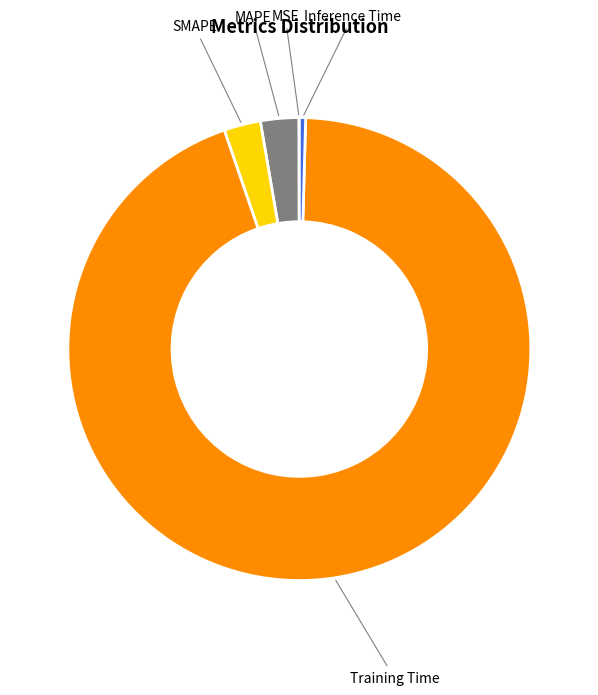

Do Training Time and SMAPE together represent more than half of the pie?

Yes